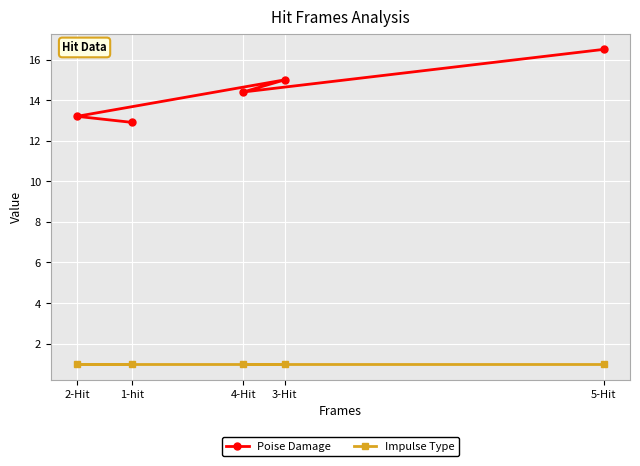

What is the difference between the second highest and second lowest values in the Poise Damage series?

1.8